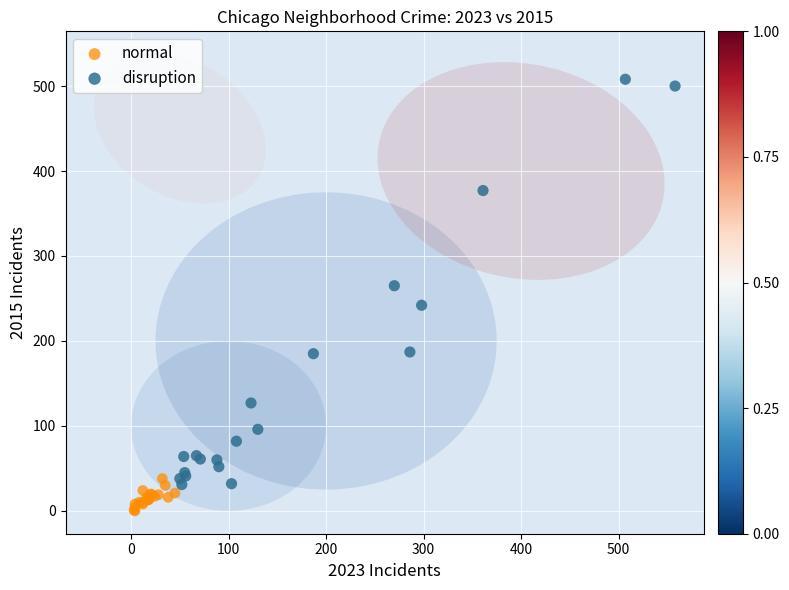

Which series reaches the maximum Y coordinate?

disruption